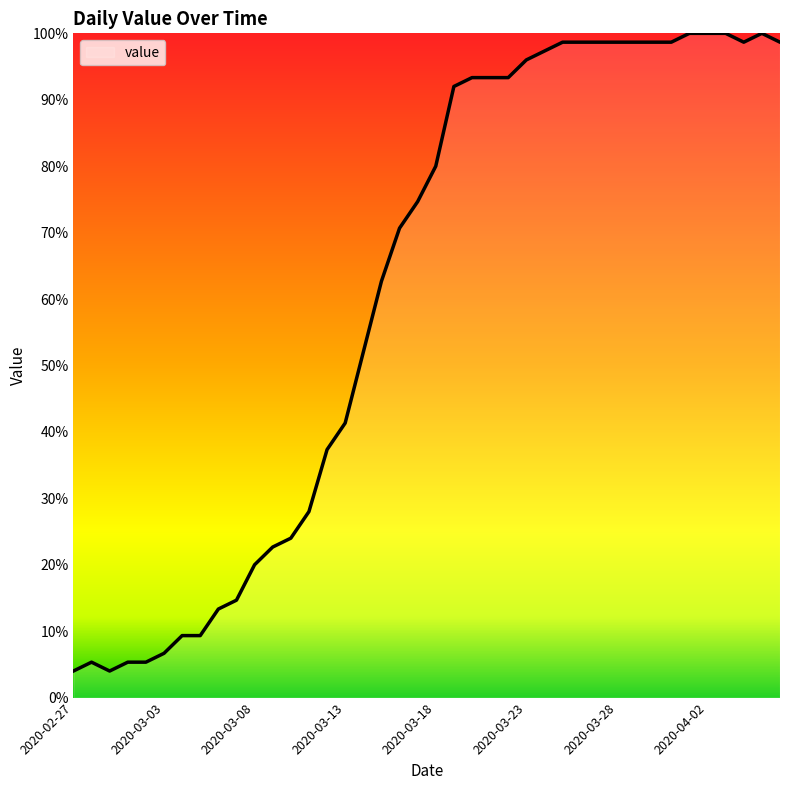

What is the minimum value shown in the chart?

4.0